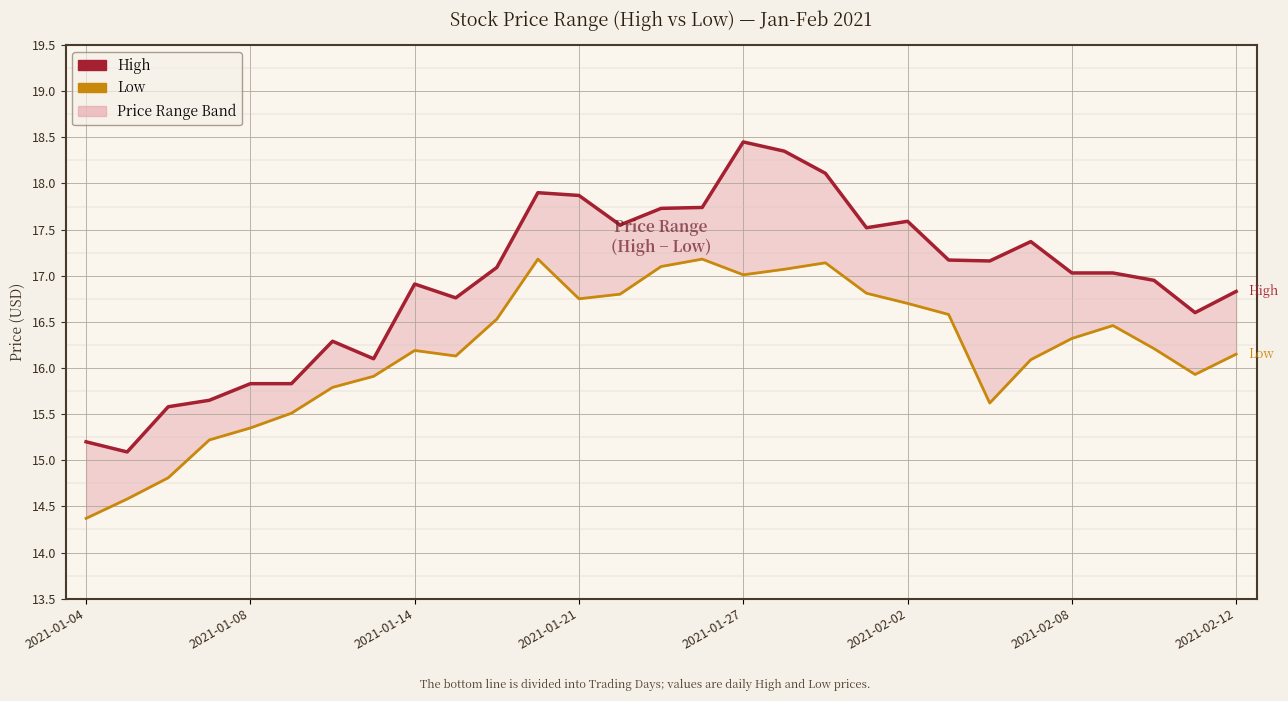

What is the value of the High point at the 3rd from the left?

15.6